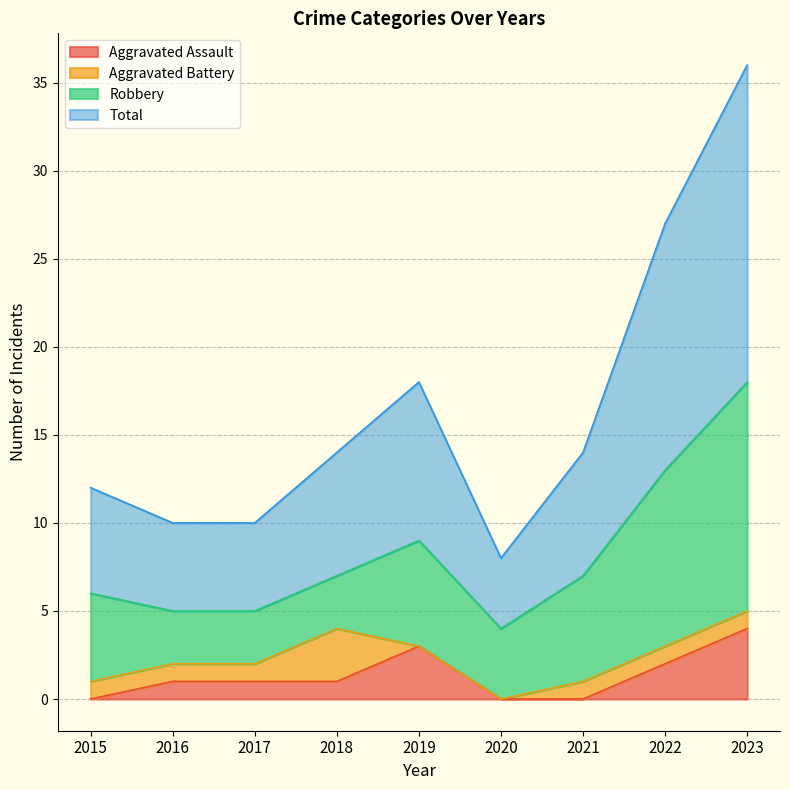

What is the difference between the maximum and second lowest values in the Aggravated Assault series?

4